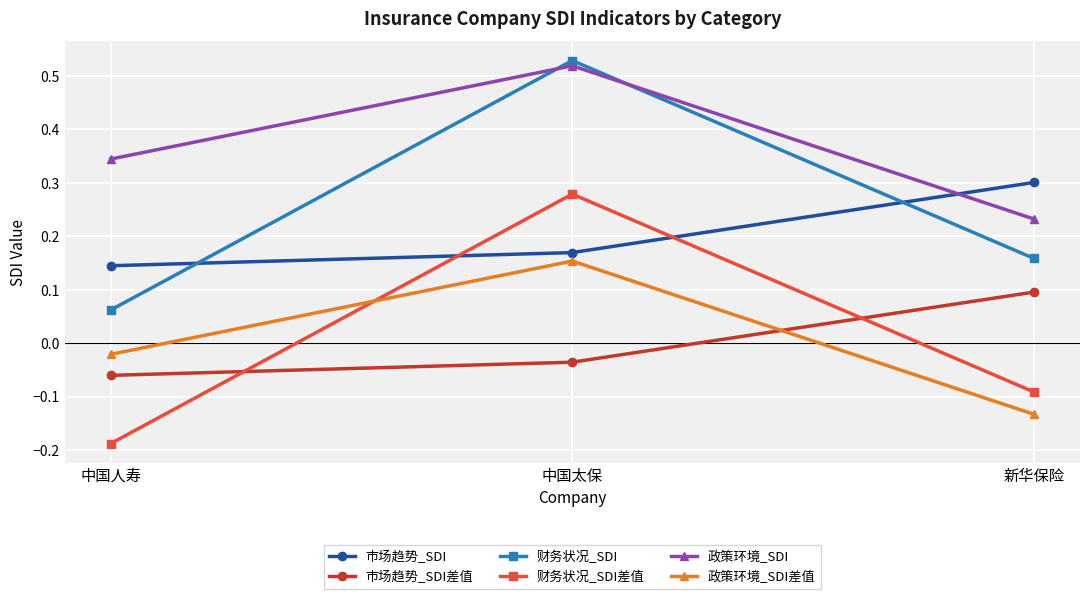

What is the difference between the highest and lowest values at 新华保险?

0.4